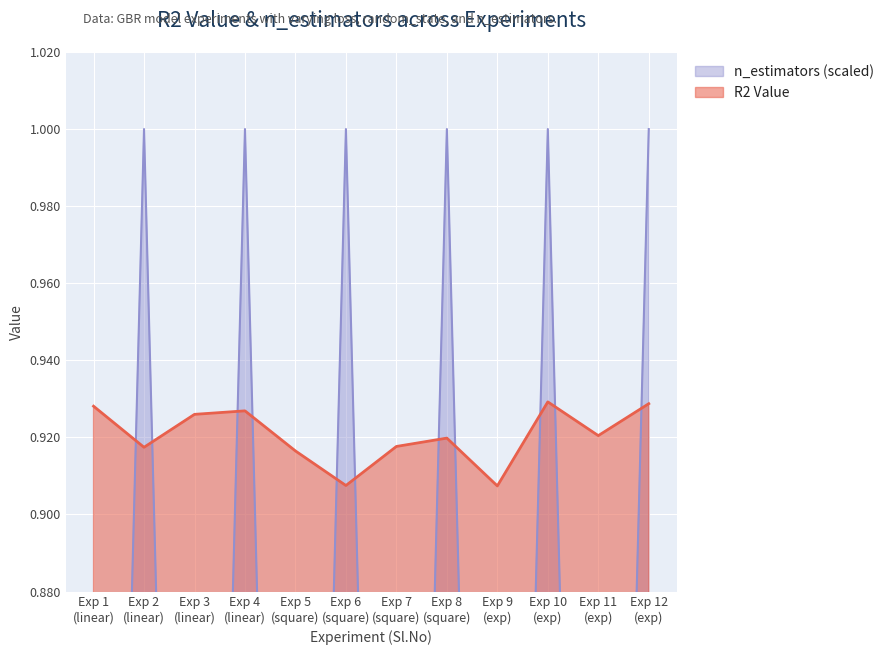

Where is the first local minimum for n_estimators (scaled)?

Exp 3 (linear)